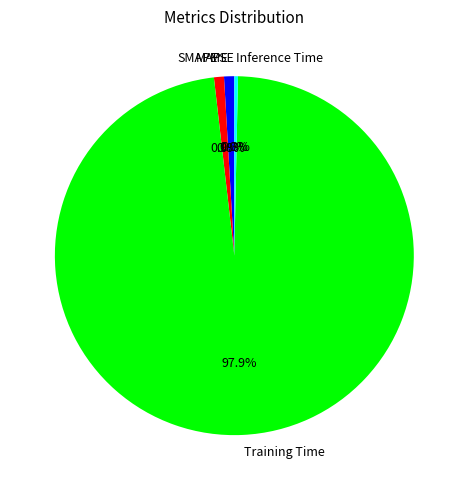

What portion of the pie excludes MAPE?

99.1%